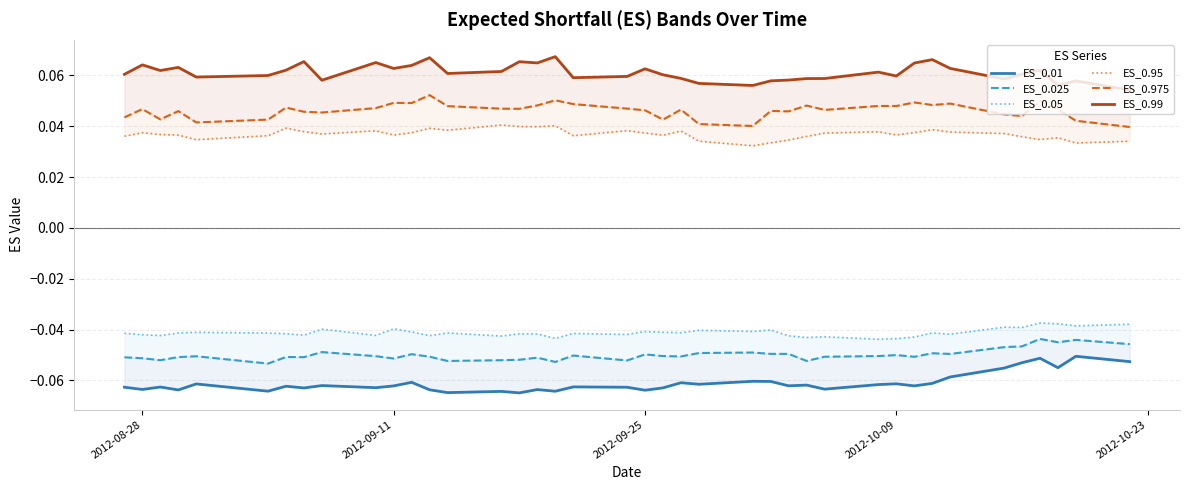

True or false: ES_0.05 and ES_0.99 cross at least once.

False